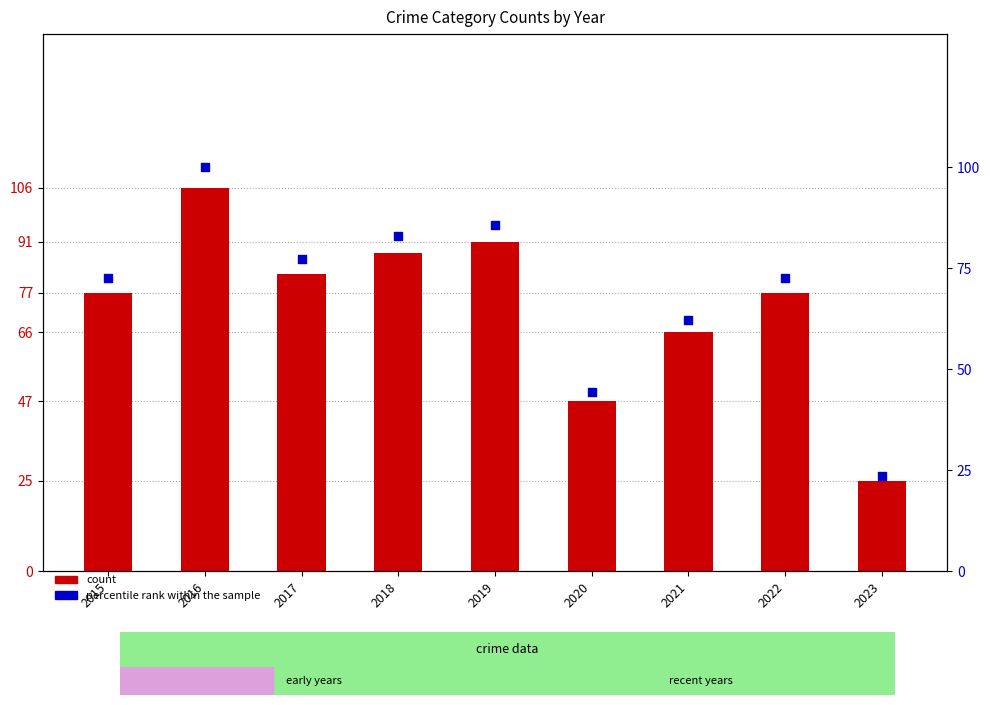

Which series has the widest spread of Y values?

count